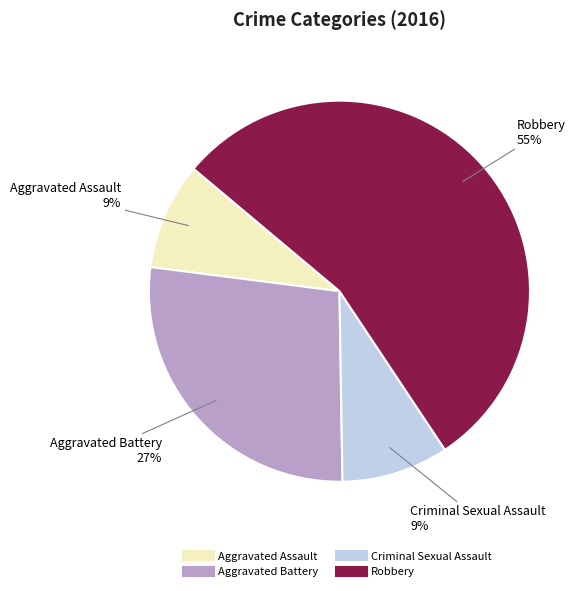

Which category accounts for the majority?

Robbery